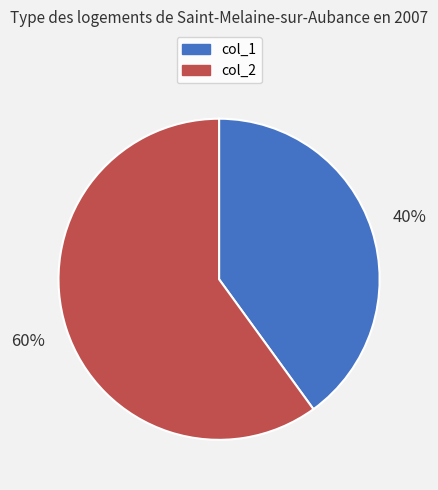

True or false: col_1 accounts for 40% of the total.

True